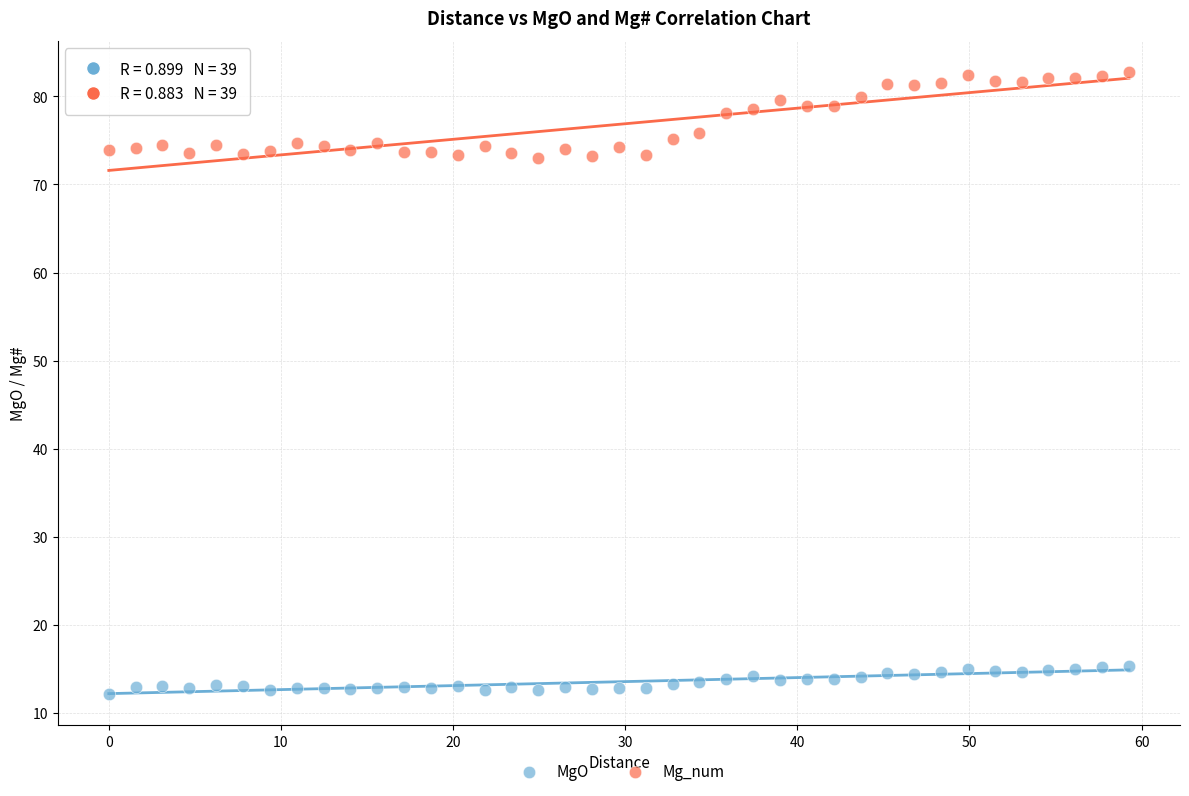

Across all data points, what is the range of X values (max minus min)?

59.3